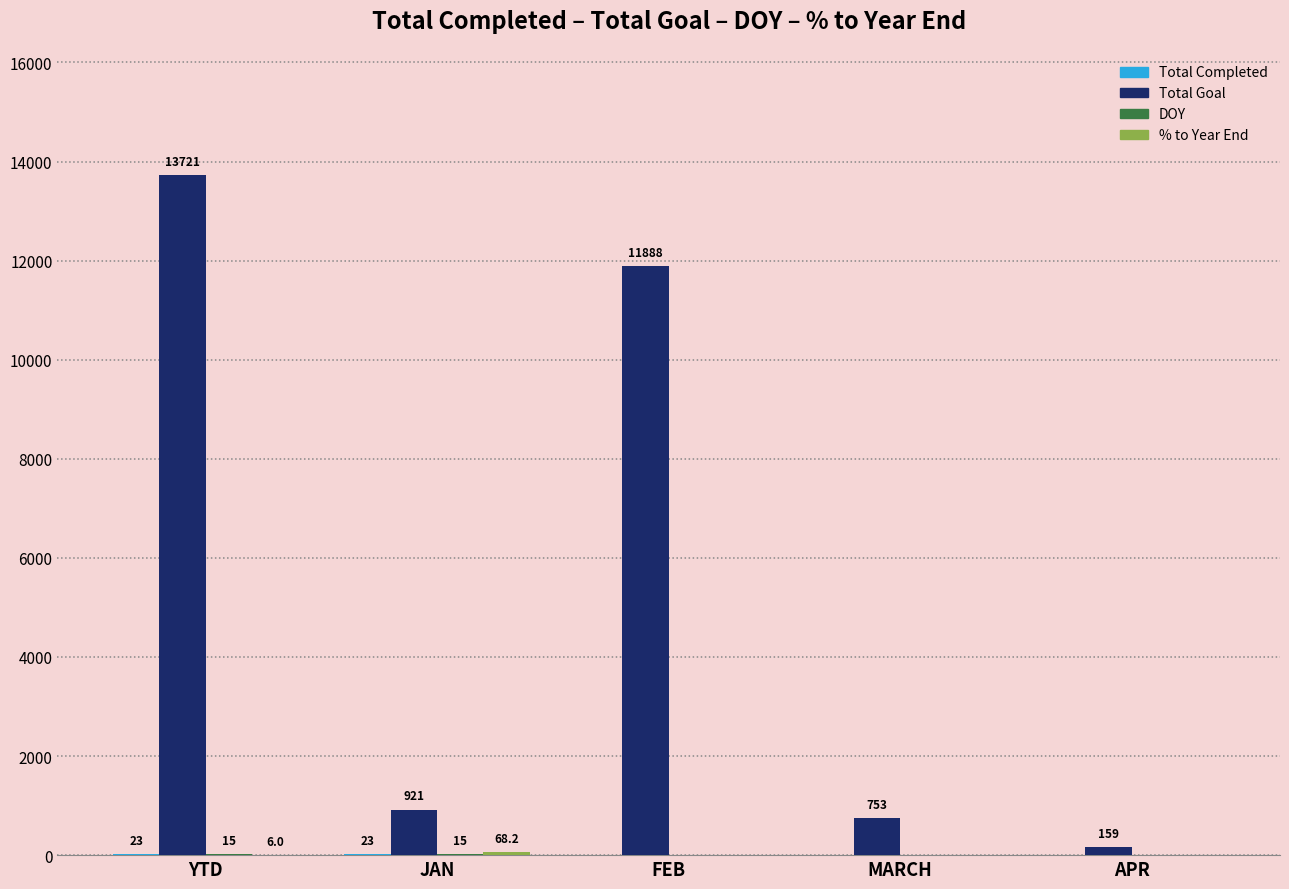

Between YTD and FEB, which series saw the biggest shift?

Total Goal